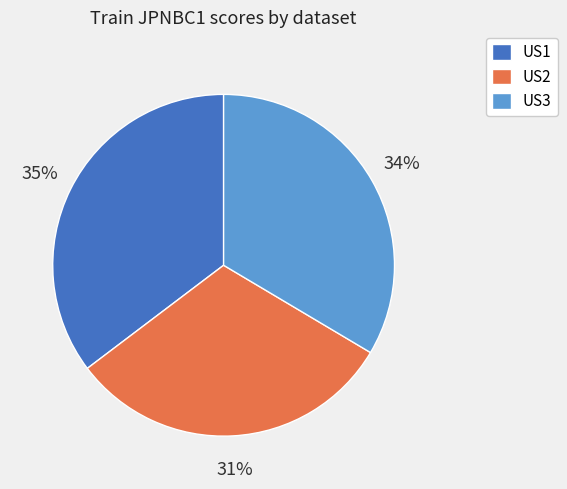

Rank the categories by value from highest to lowest.

US1, US3, US2